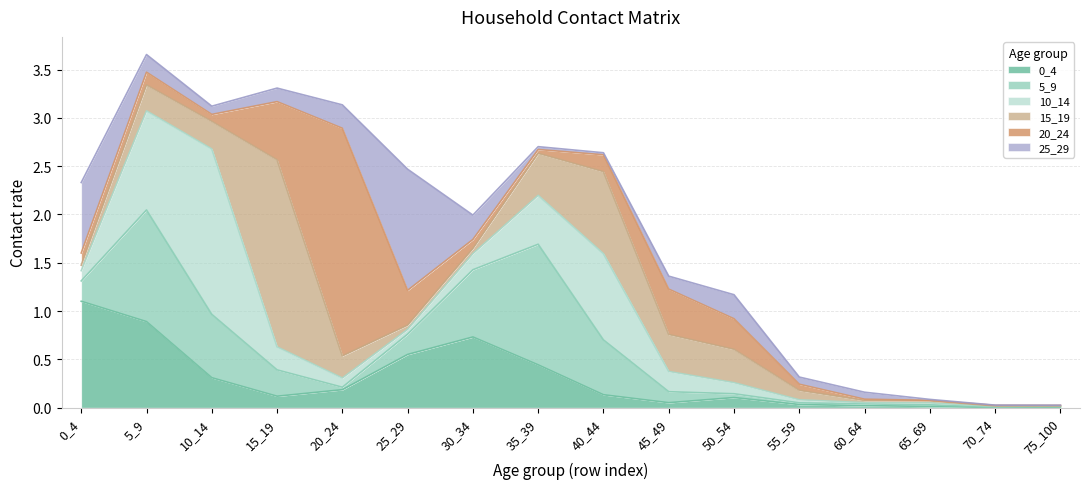

True or false: 10_14 has a value of 2.6 at 10_14.

False